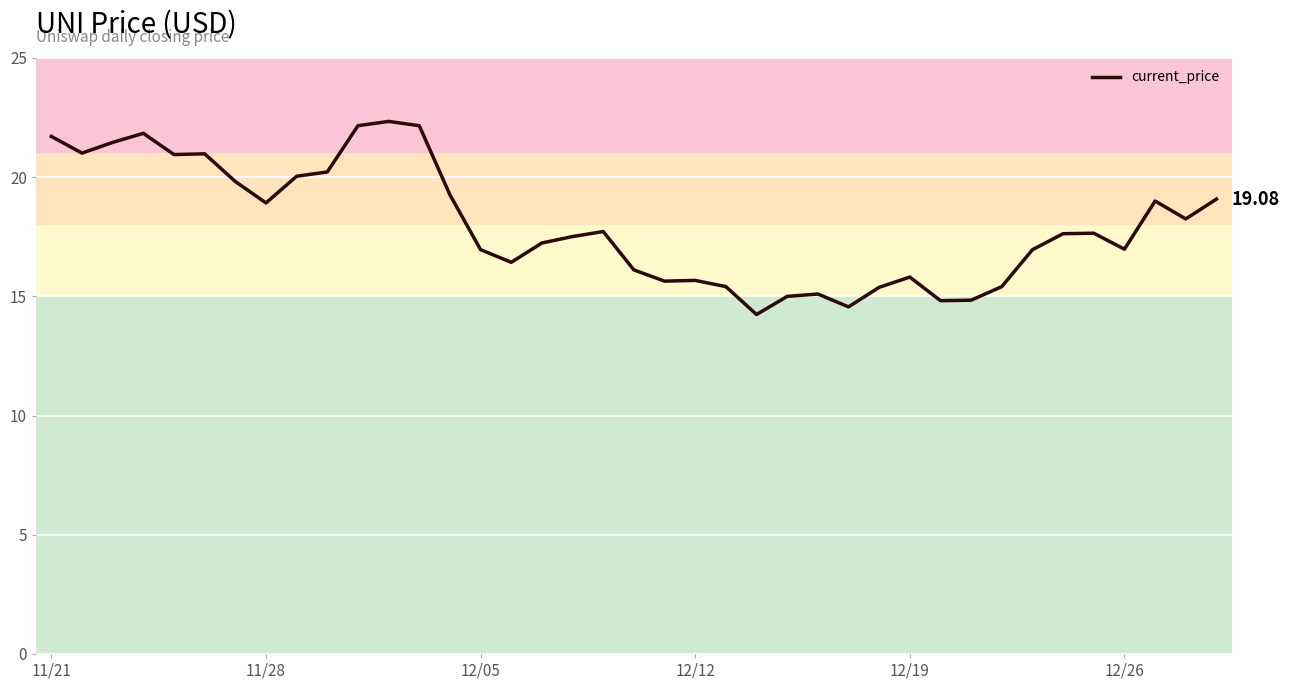

What is the difference between the maximum and minimum values?

8.1